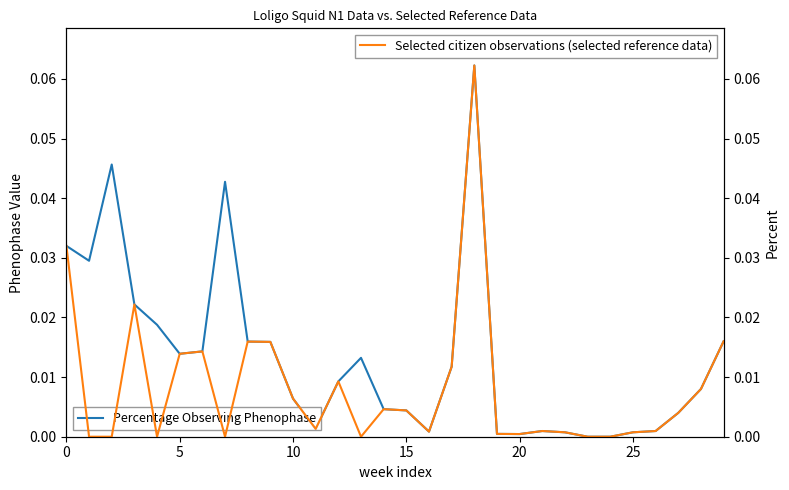

Is it true that Selected citizen observations (selected reference data) equals 0.0 at 22?

False